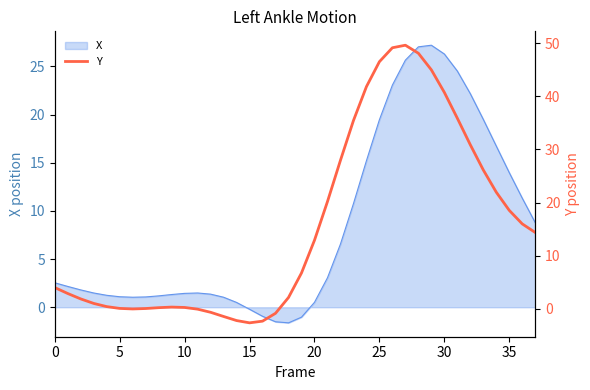

The X series shows 4.3 at 0. True or false?

False